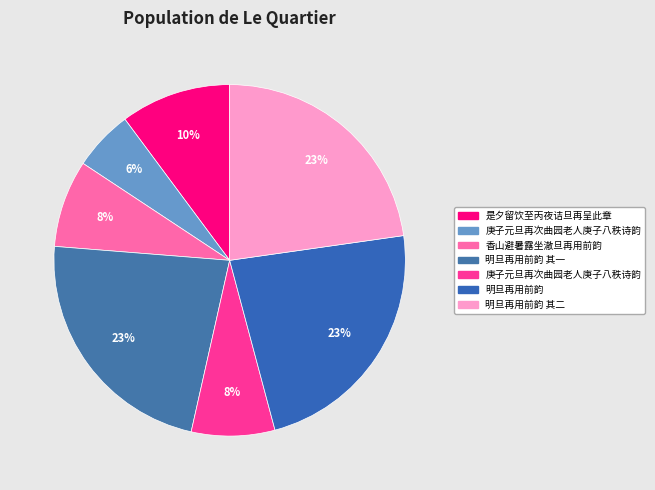

Is there a majority slice in this chart?

No